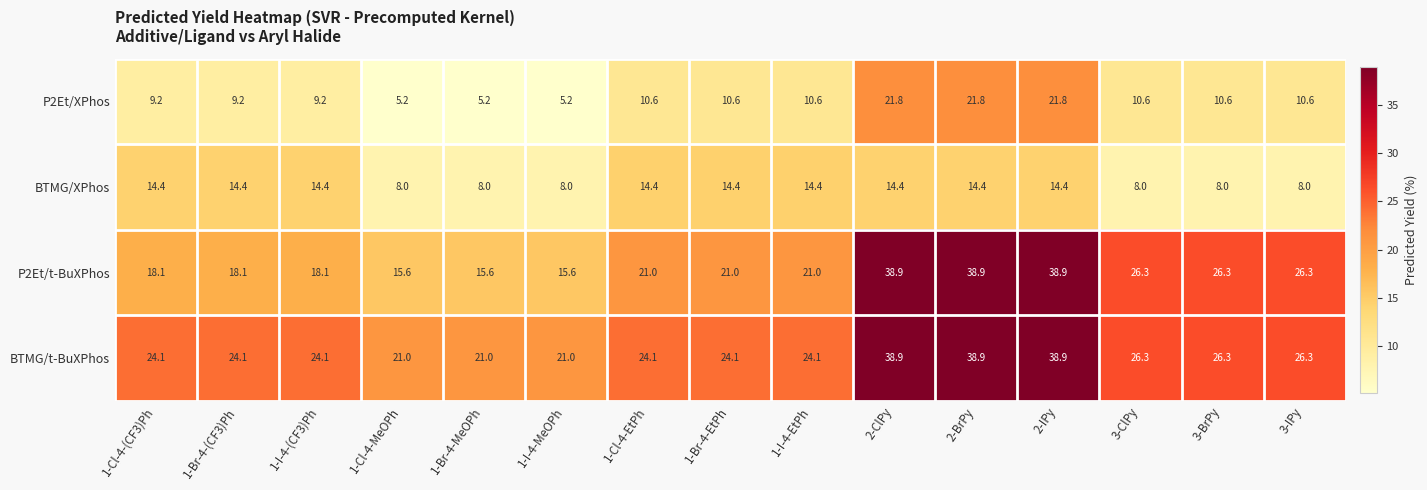

How many series are shown in this chart?

4